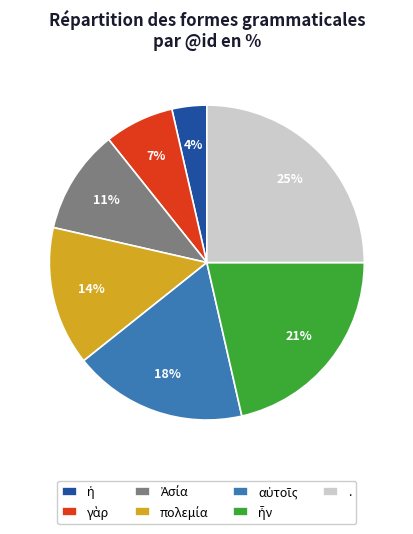

To the nearest percent, what is the difference between the largest and smallest slice percentages?

21%